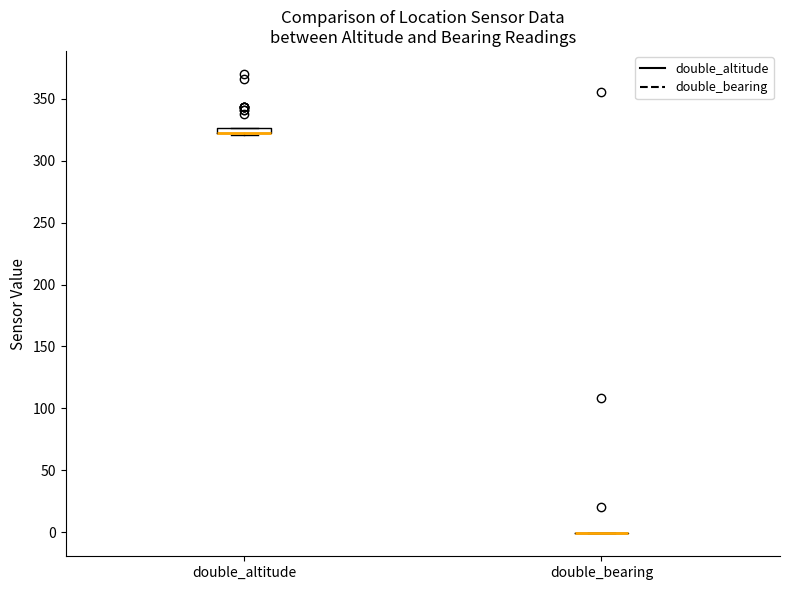

Where is the lower edge of the box for double_altitude on the y-axis? The values are not printed on the chart, so give them approximately, as read against the axis.

320